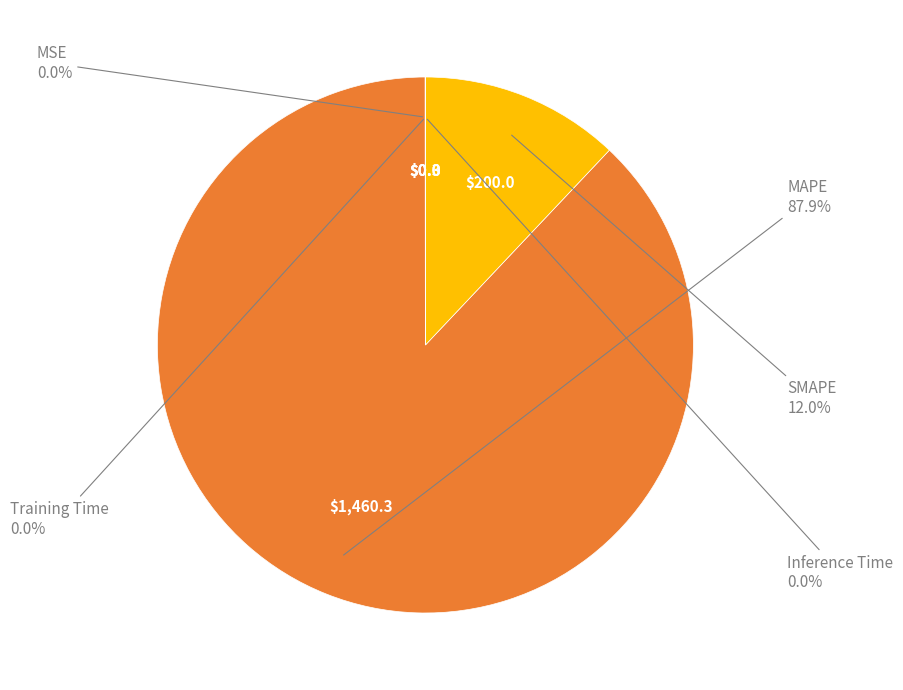

Is there any slice that represents more than half of the pie?

Yes